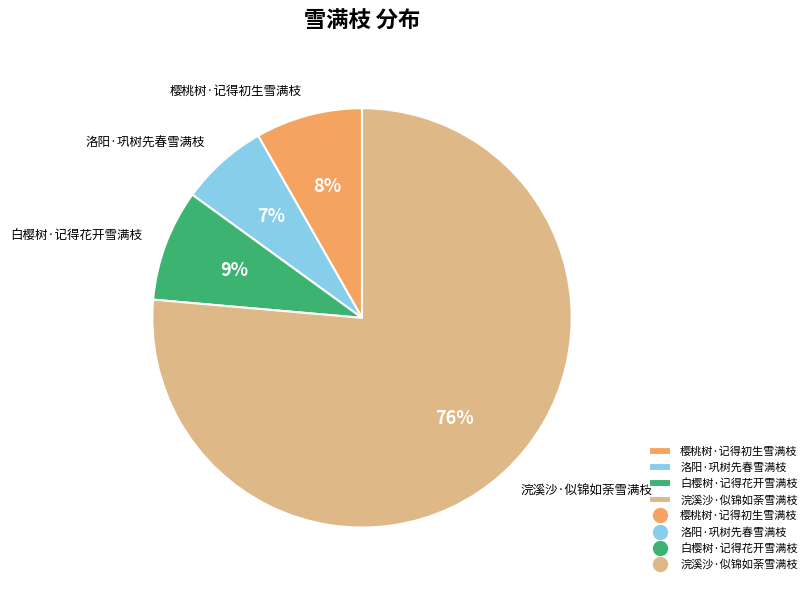

Count the number of slices in the pie.

4